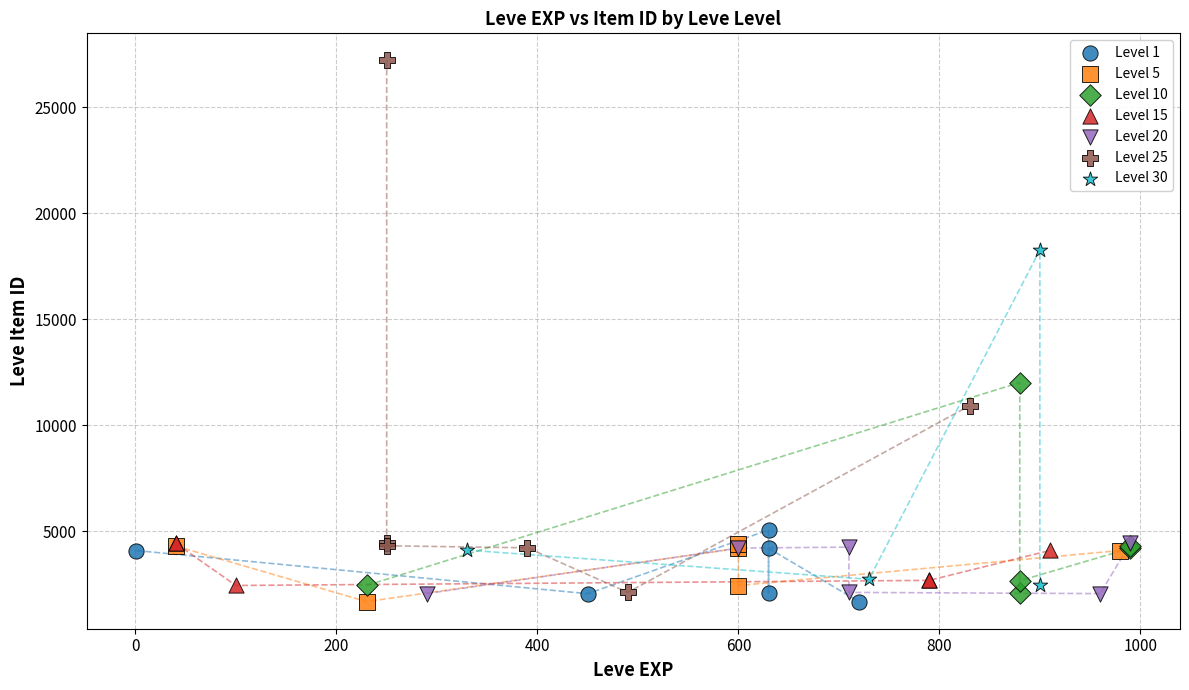

What are all the series names shown in the legend?

Level 1, Level 5, Level 10, Level 15, Level 20, Level 25, Level 30